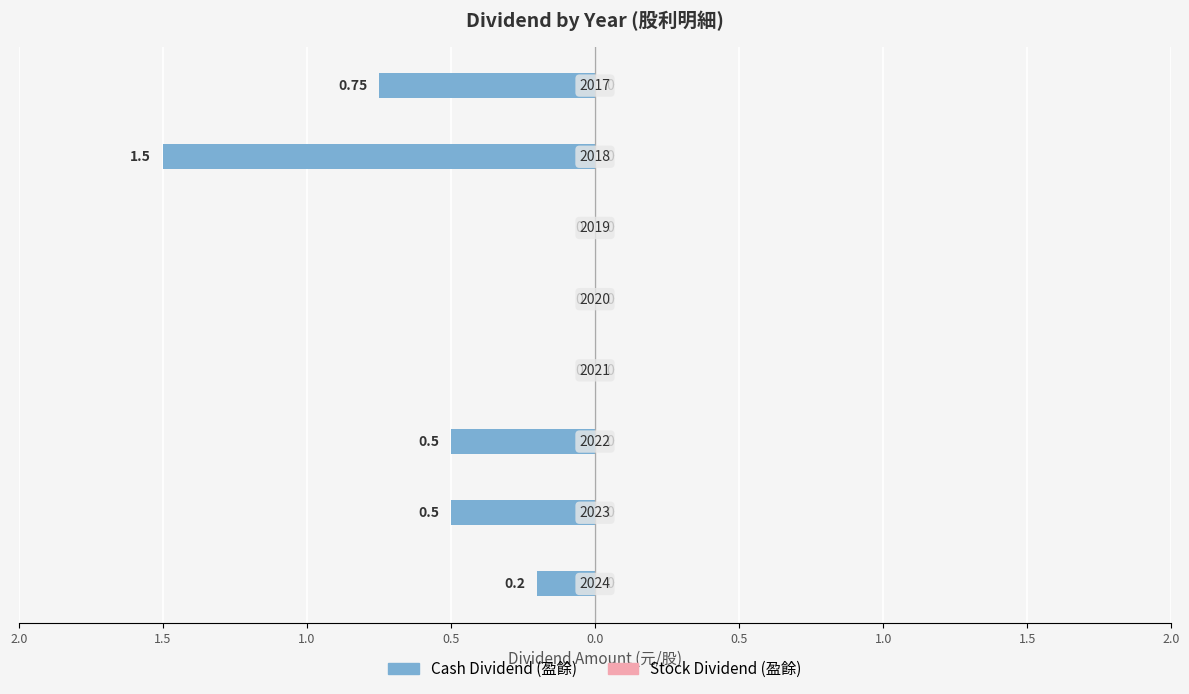

How many bars are there in total?

16